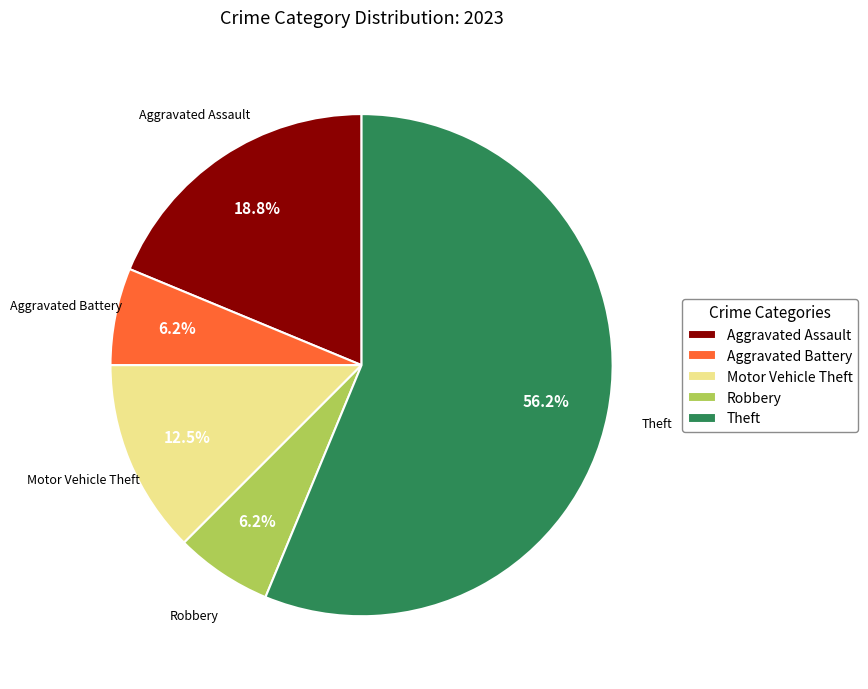

Do Motor Vehicle Theft and Robbery together represent more than half of the pie?

No